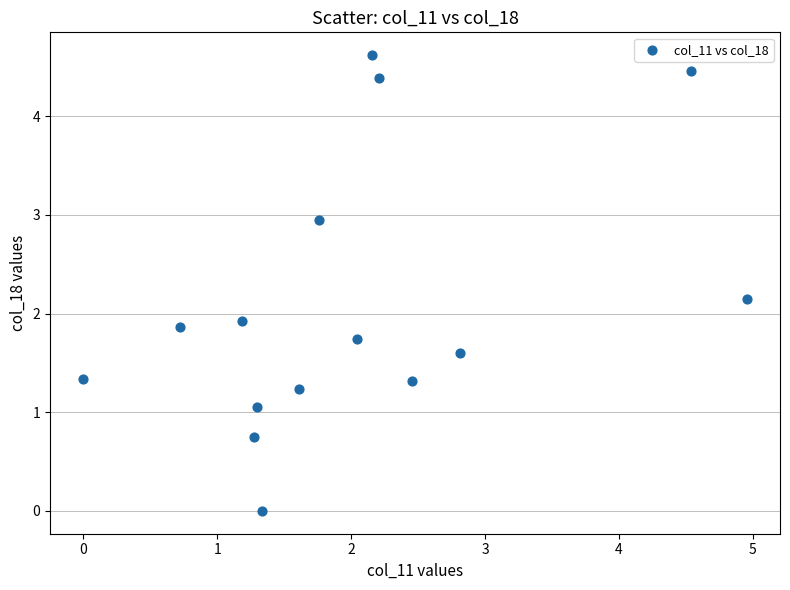

What Y value in the scatter plot is closest to 2?

1.9